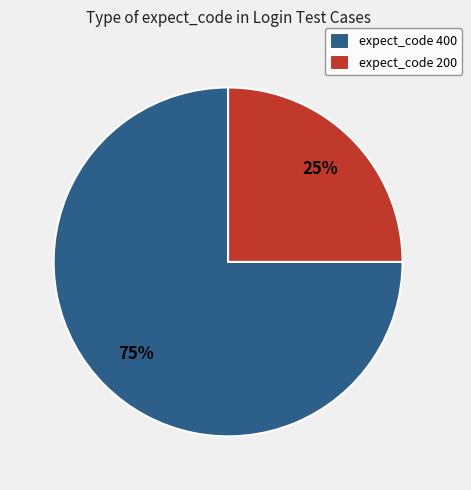

Is it true that expect_code 200 is 38% of the pie?

False